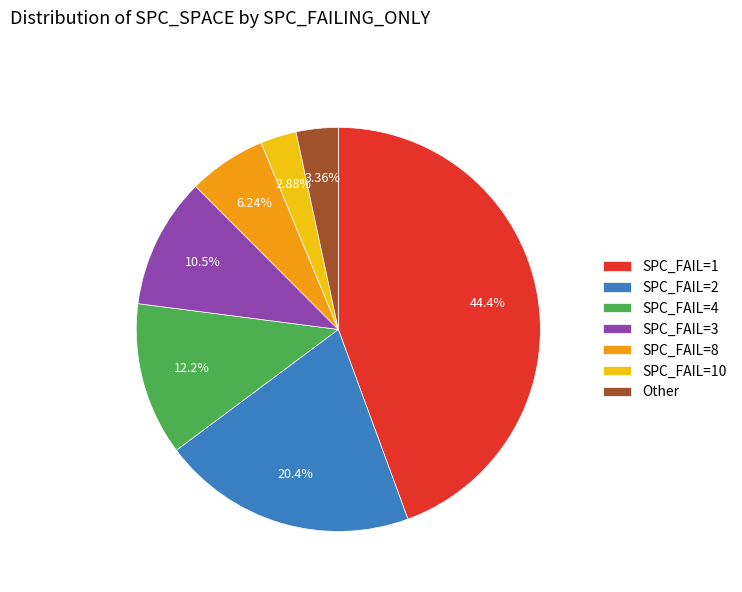

What is the ratio of the value at SPC_FAIL=4 to the value at Other?

3.6